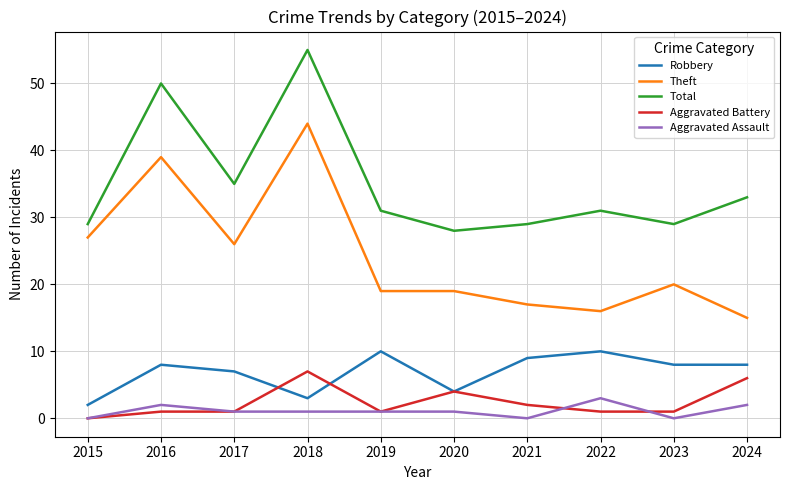

Does the chart have visible grid lines?

Yes